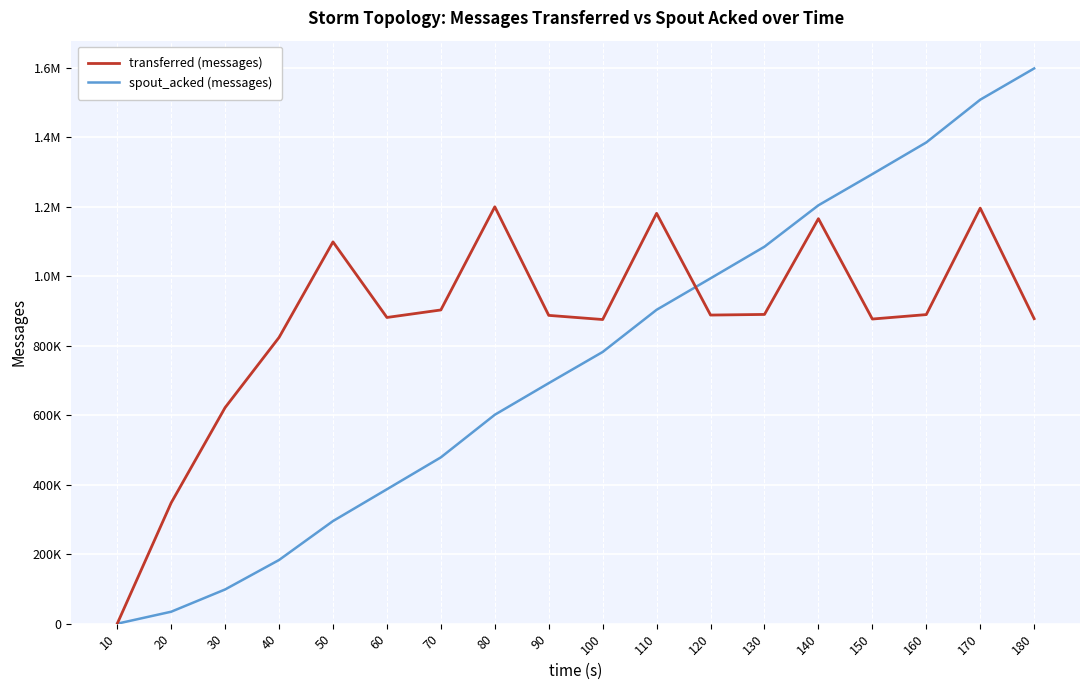

At which label does spout_acked (messages) reach its minimum?

10